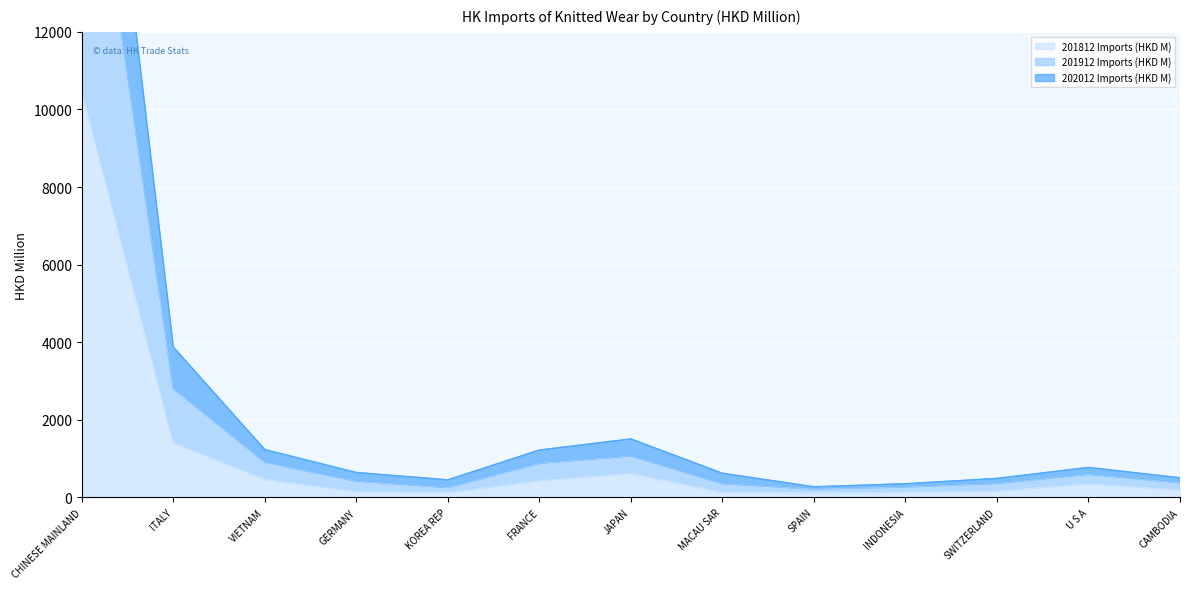

List the series in order of their overall mean, lowest first.

201812 Imports (HKD M), 202012 Imports (HKD M), 201912 Imports (HKD M)